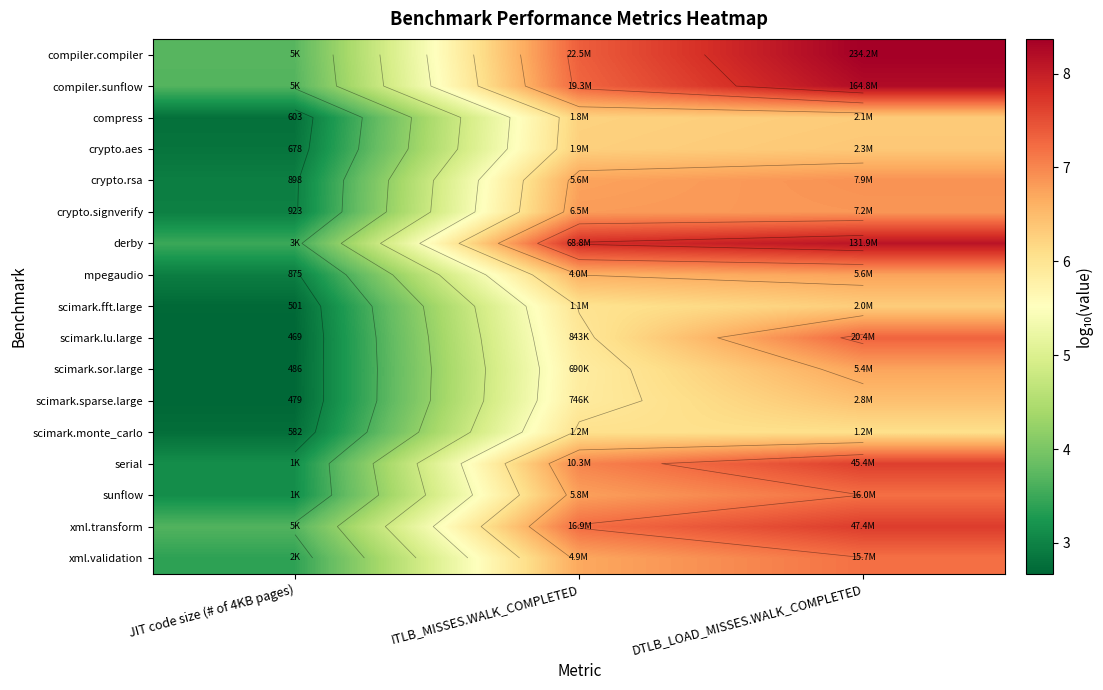

The scimark.monte_carlo series shows 6.1 at ITLB_MISSES.WALK_COMPLETED. True or false?

True